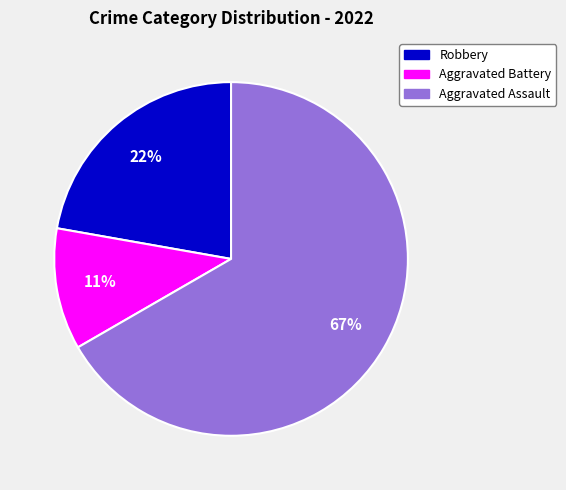

To the nearest percent, what is the difference between the Aggravated Battery and Robbery slice percentages?

11%